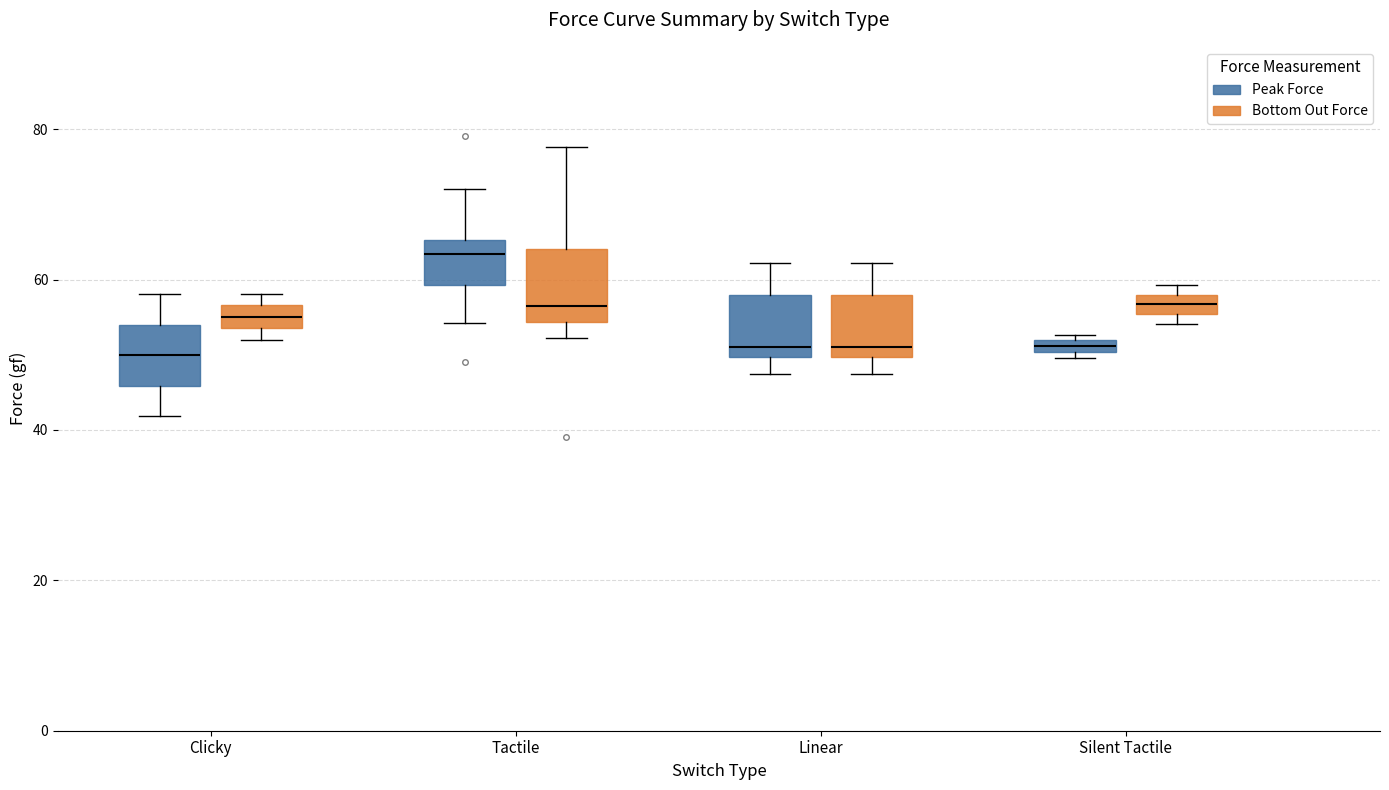

Where does the median line of the box for Clicky (Peak Force) sit on the y-axis? The values are not printed on the chart, so give them approximately, as read against the axis.

50